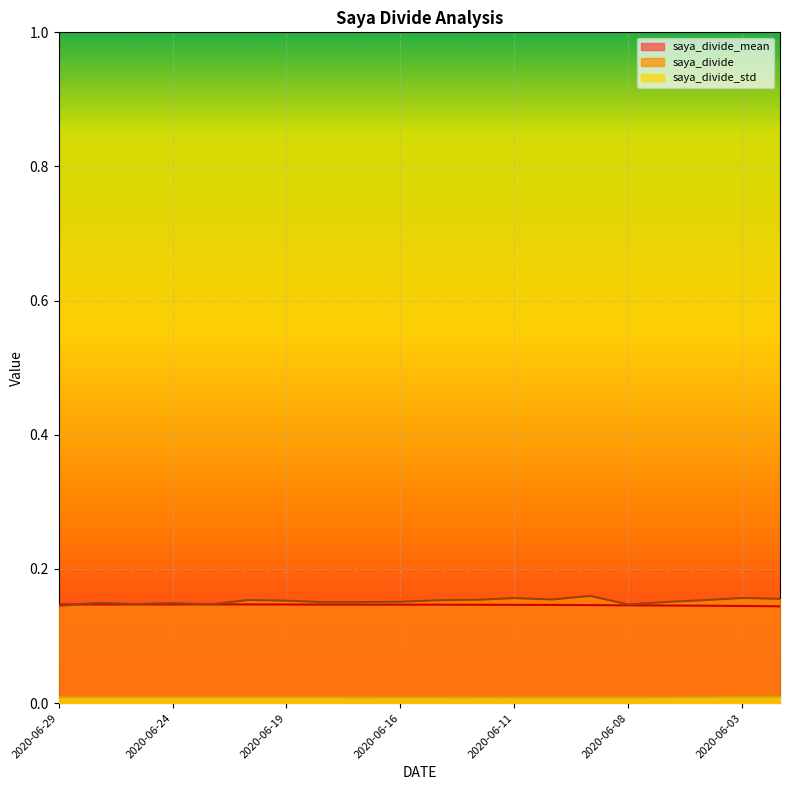

What is the maximum value for saya_divide?

0.2